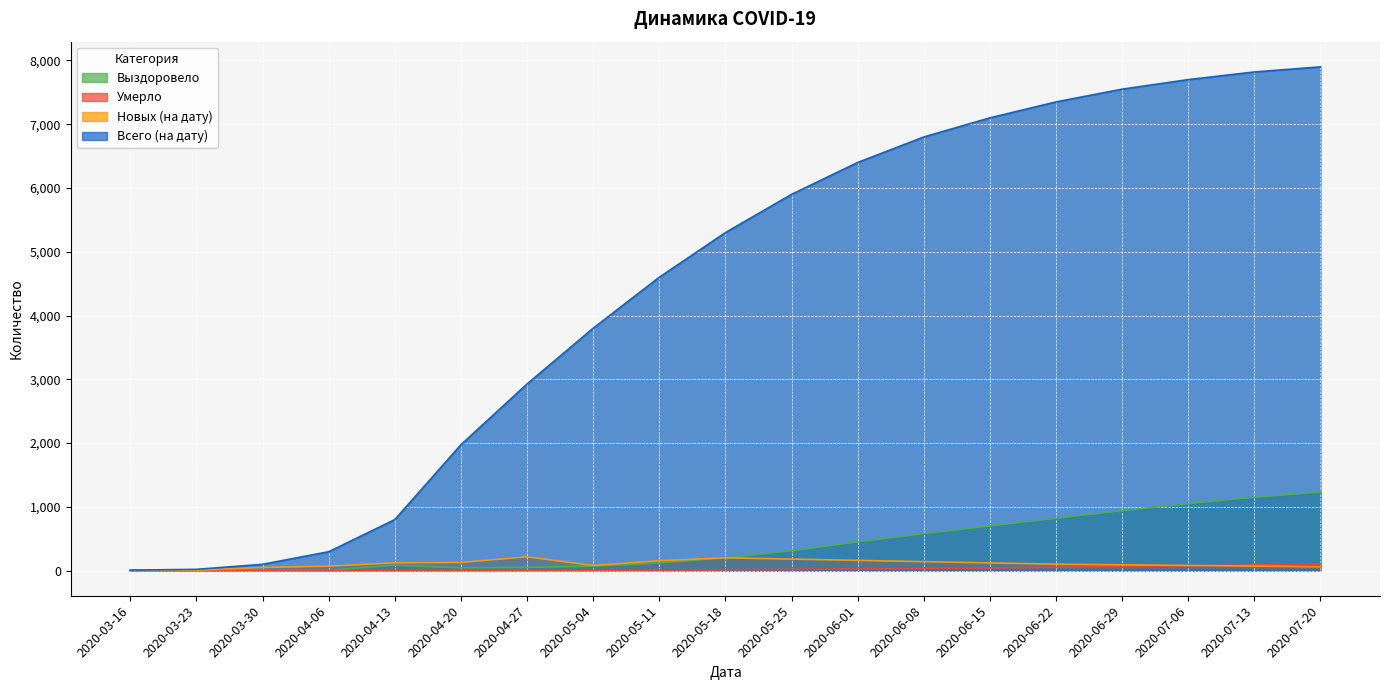

Which has a higher value, 2020-06-15 or 2020-05-04?

2020-06-15